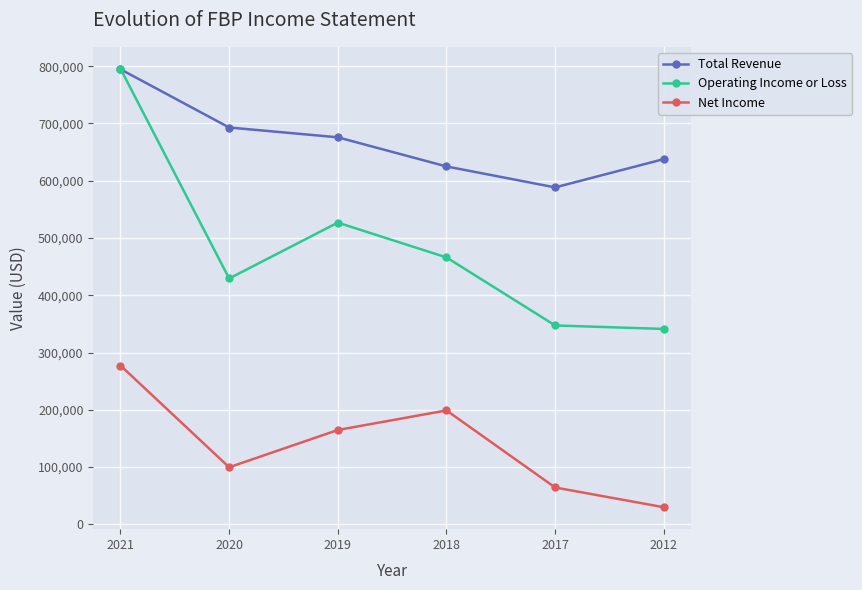

True or false: Net Income has a value of 123147 at 2018.

False